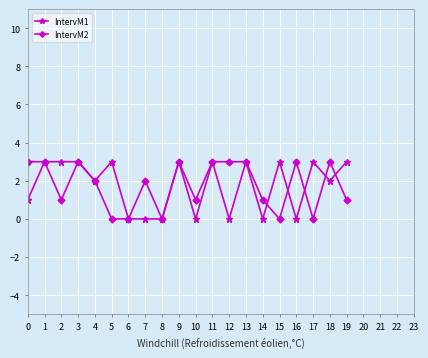

How many lines are shown in the chart?

2